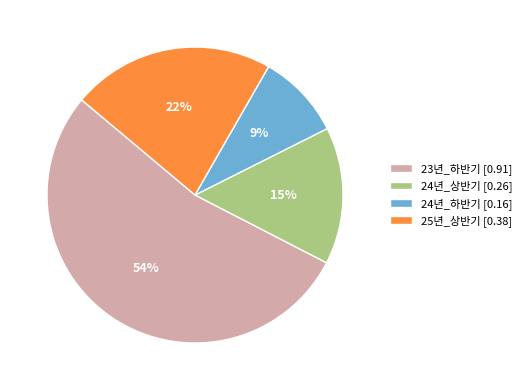

Is it true that 24년_하반기 is 3% of the pie?

False